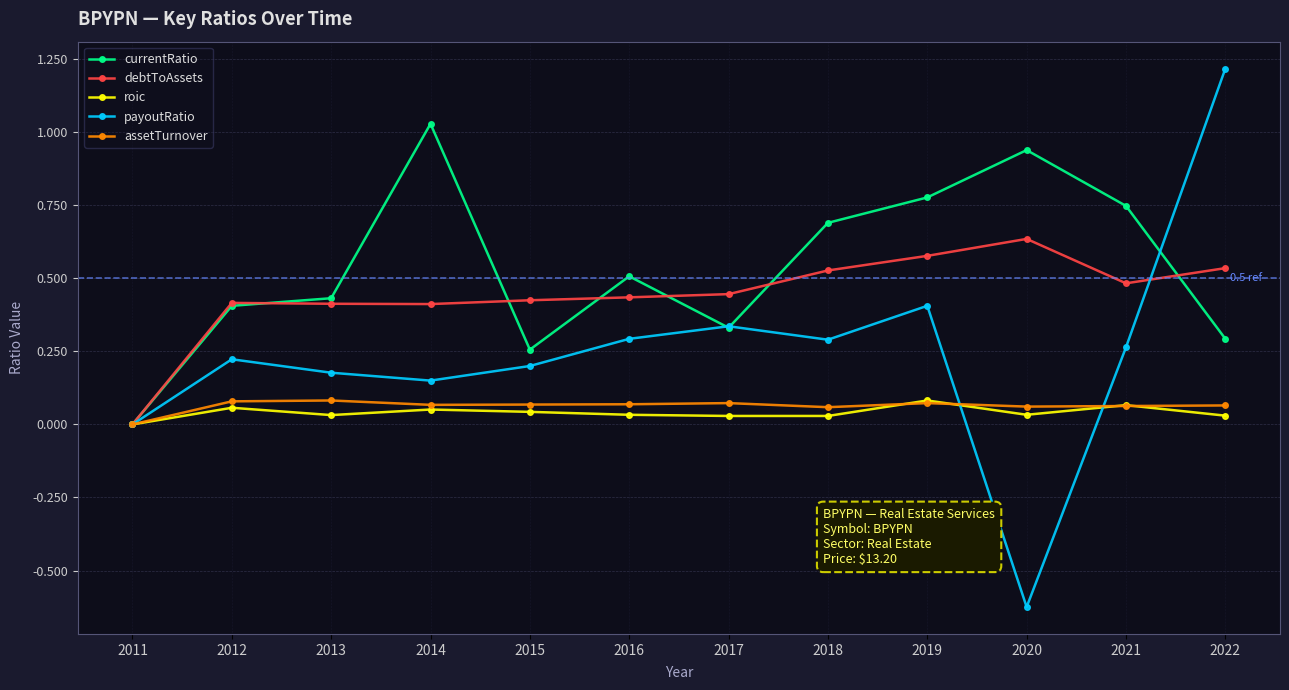

At which category does the chart reach its minimum across all series?

2020